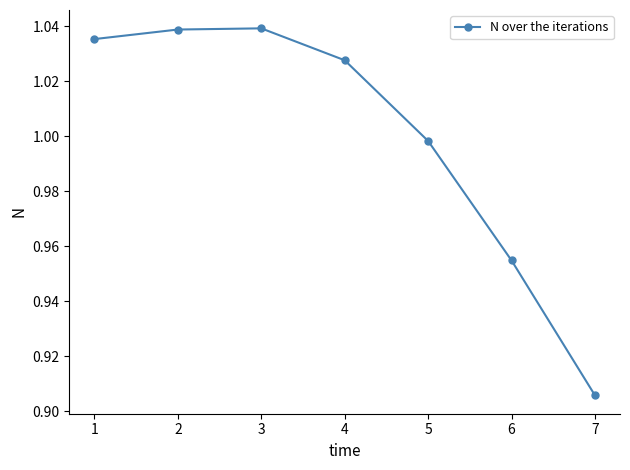

Between 6 and 5, which is larger?

5